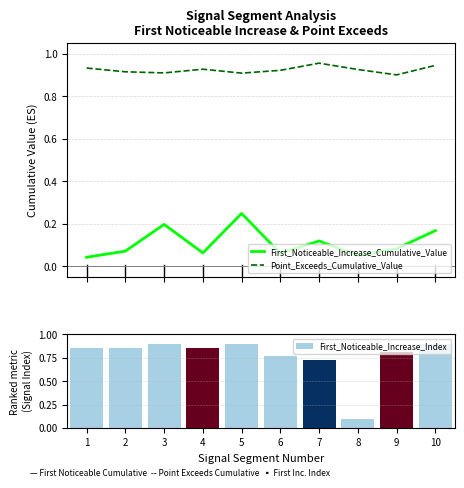

What are all the series names shown in the legend?

First_Noticeable_Increase_Cumulative_Value, Point_Exceeds_Cumulative_Value, First_Noticeable_Increase_Index